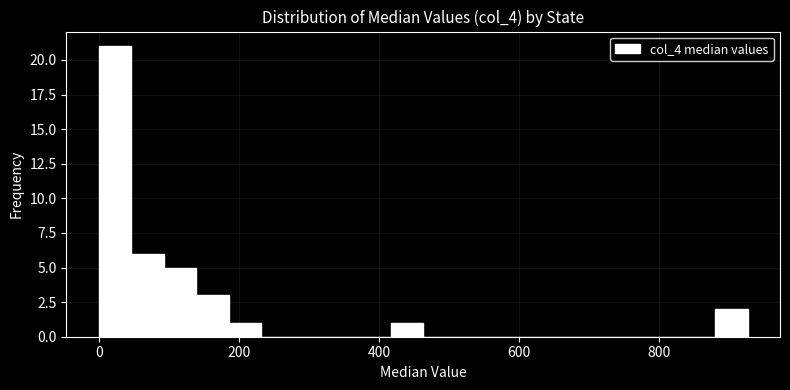

Around what value on the x-axis is the tallest bar? Give the approximate position of its centre, as read against the axis.

20